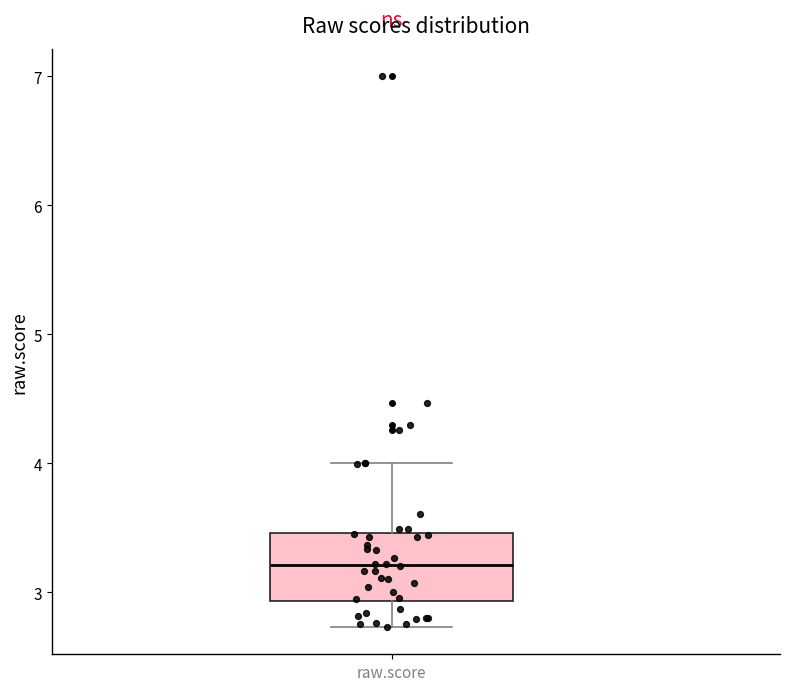

Read this box plot against the y-axis: the position of the median line, the range covered by the box, and the ends of both whiskers. The values are not printed on the chart, so give them approximately, as read against the axis.

median 3.2, box 2.9 to 3.5, whiskers 2.7 to 4.0